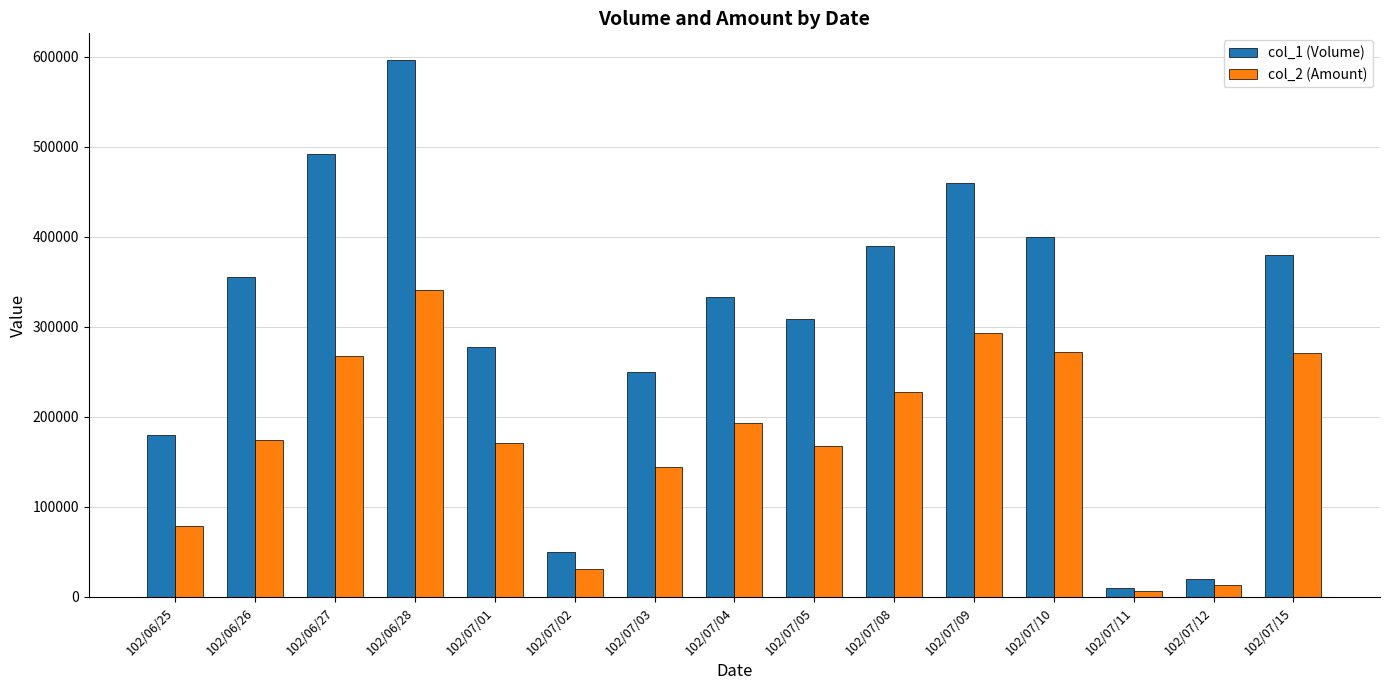

Which series has the widest spread of values?

col_1 (Volume)